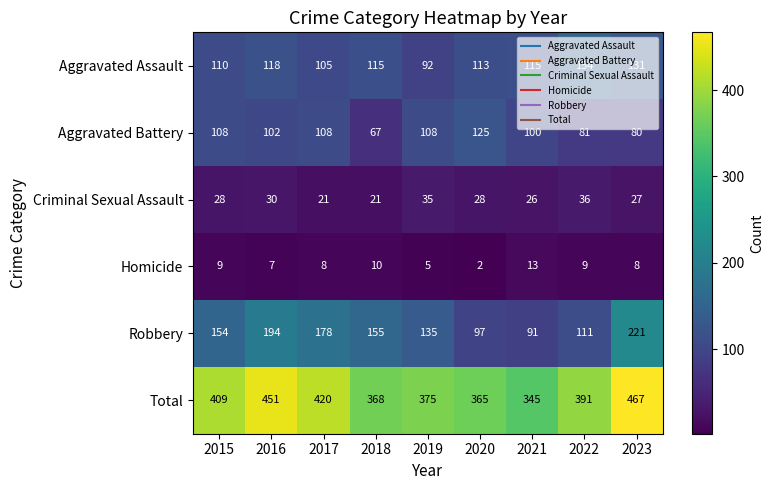

Which category has the highest value across all series?

2023